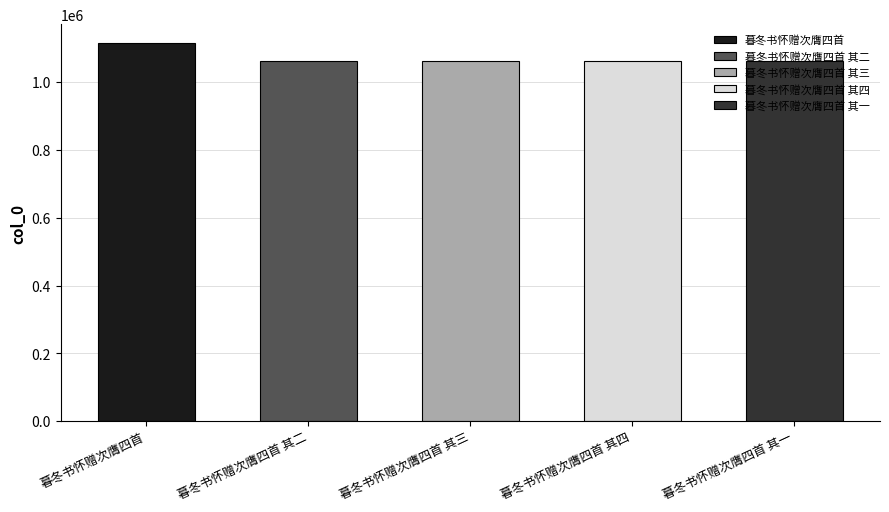

Approximately how many times larger is the value at 暮冬书怀赠次膺四首 其三 compared to 暮冬书怀赠次膺四首 其一?

1.0